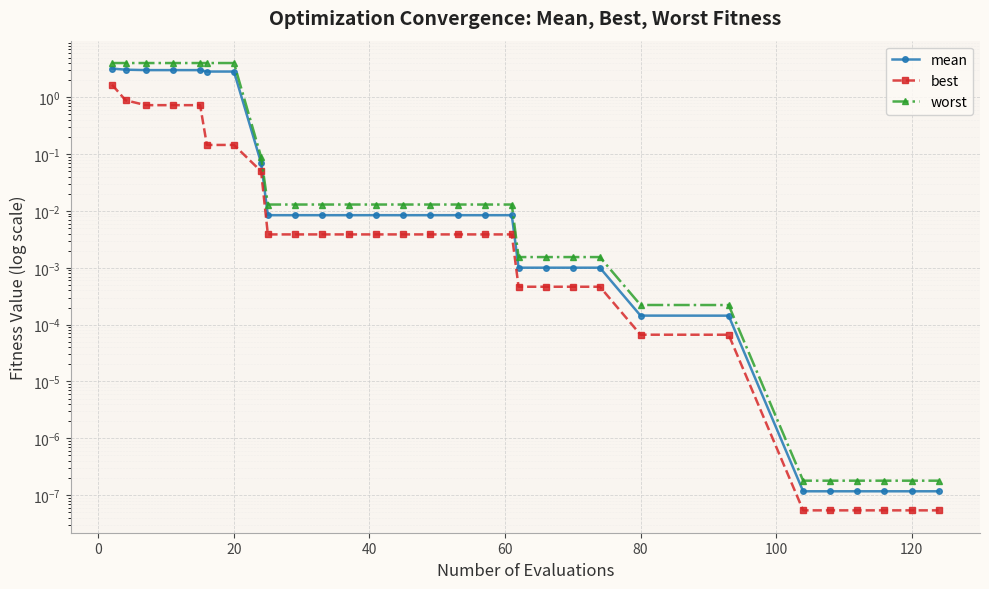

Reading left to right, list all the values displayed in this chart.

mean: 3.2	3.1	3.0	3.0	3.0	2.8	2.8	0.1	0.0	0.0	0.0	0.0	0.0	0.0	0.0	0.0	0.0	0.0	0.0	0.0	0.0	0.0	0.0	0.0	0.0	0.0	0.0	0.0	0.0	0.0
best: 1.7	0.9	0.7	0.7	0.7	0.1	0.1	0.0	0.0	0.0	0.0	0.0	0.0	0.0	0.0	0.0	0.0	0.0	0.0	0.0	0.0	0.0	0.0	0.0	0.0	0.0	0.0	0.0	0.0	0.0
worst: 4.0	4.0	4.0	4.0	4.0	4.0	4.0	0.1	0.0	0.0	0.0	0.0	0.0	0.0	0.0	0.0	0.0	0.0	0.0	0.0	0.0	0.0	0.0	0.0	0.0	0.0	0.0	0.0	0.0	0.0